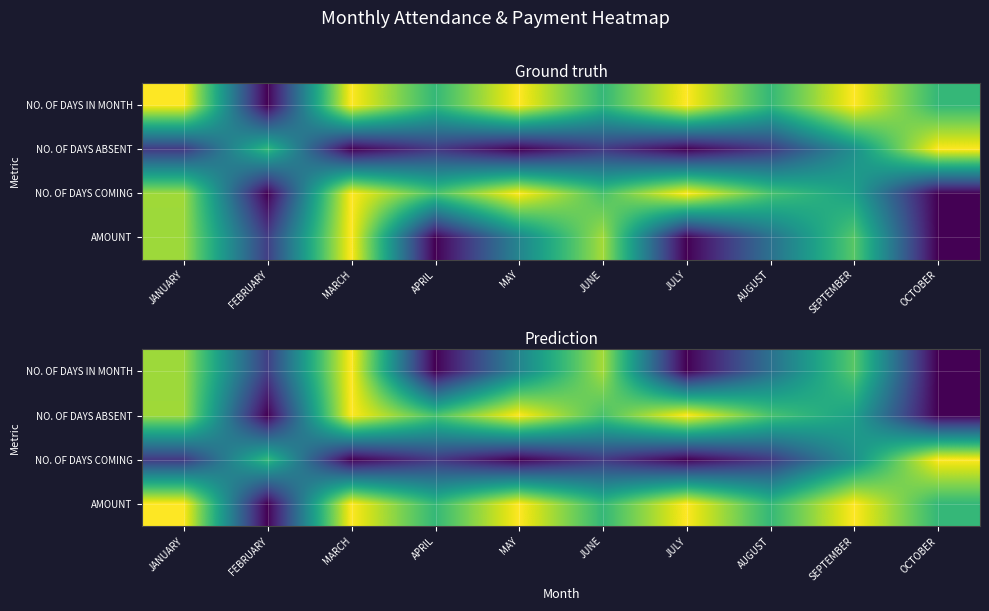

List the labels in order of NO. OF DAYS COMING value, largest first.

OCTOBER, FEBRUARY, SEPTEMBER, JANUARY, APRIL, JUNE, AUGUST, MARCH, MAY, JULY